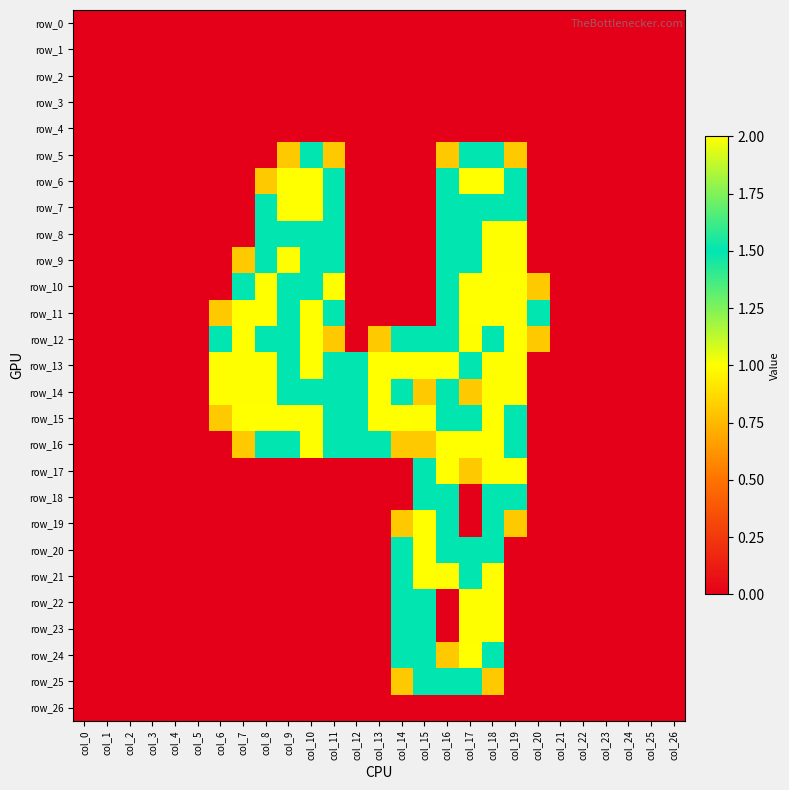

True or false: row_10 has a value of 0.0 at col_24.

True